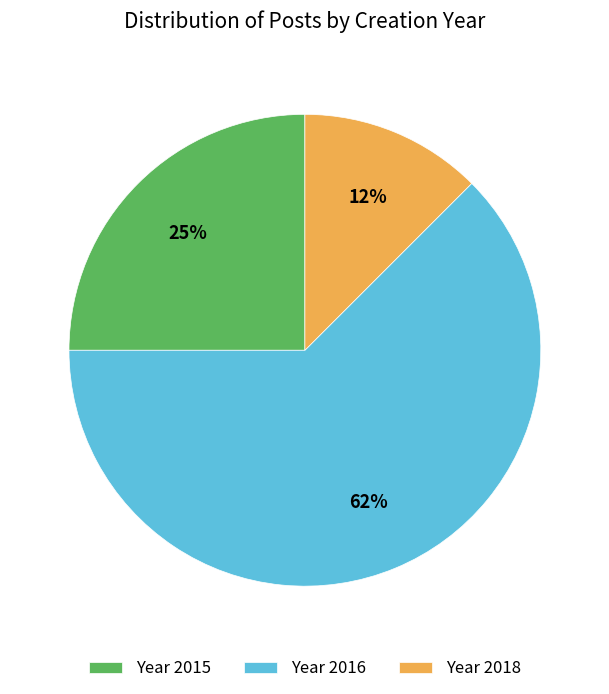

Do Year 2018 and Year 2016 together represent more than half of the pie?

Yes